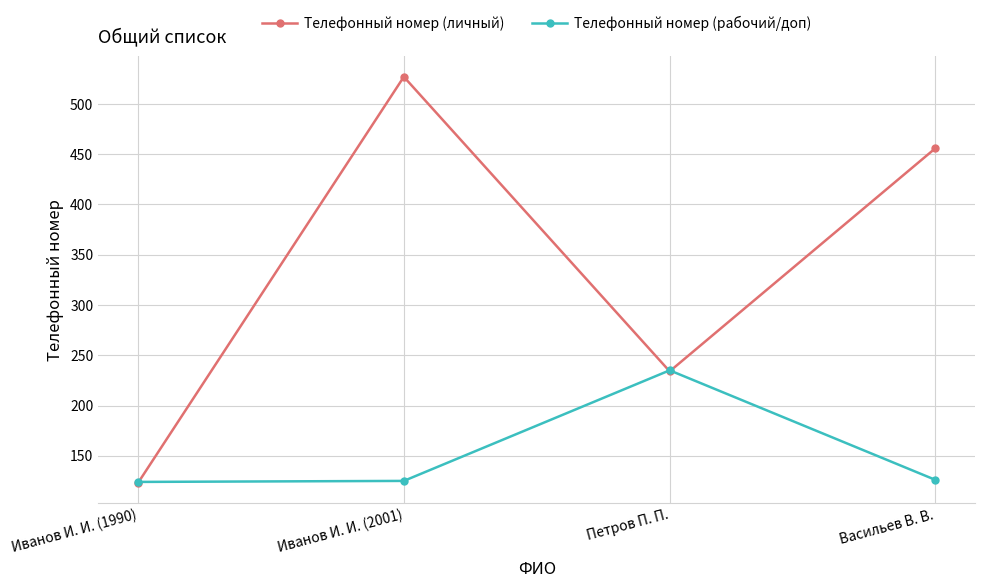

Between Петров П. П. and Васильев В. В., which series saw the biggest shift?

Телефонный номер (личный)